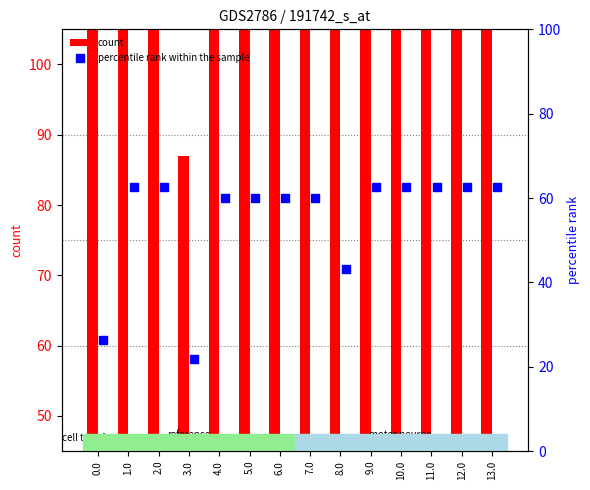

Which series has the largest Y range (max minus min)?

count